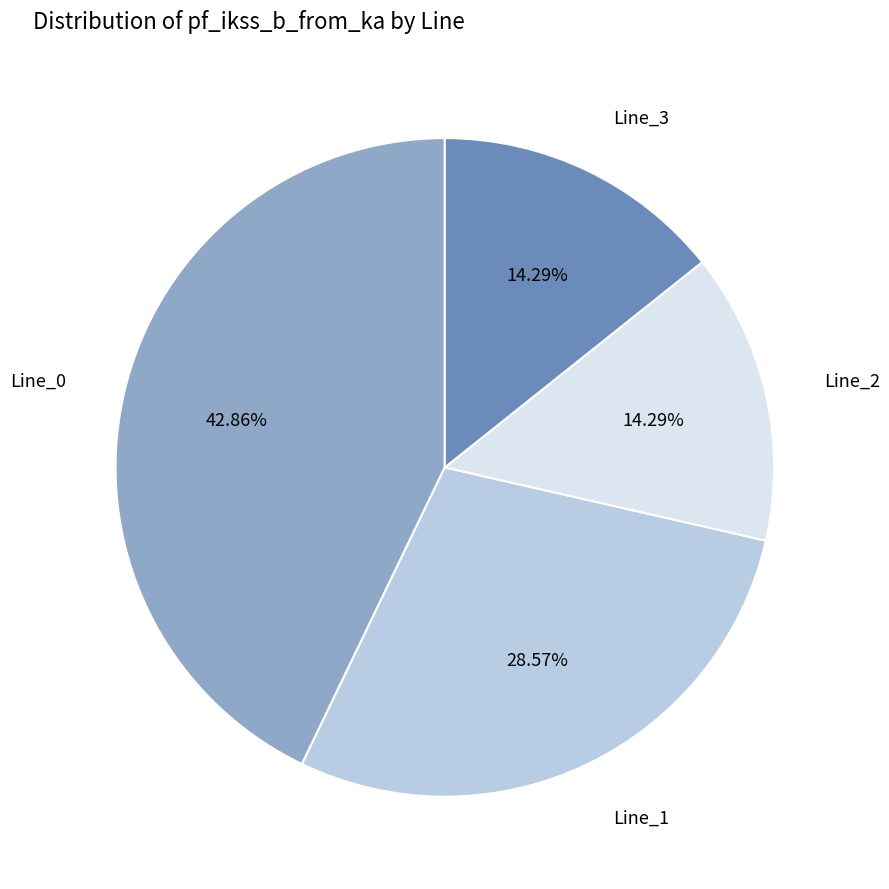

To the nearest percent, what is the difference between the largest and smallest slice percentages?

29%